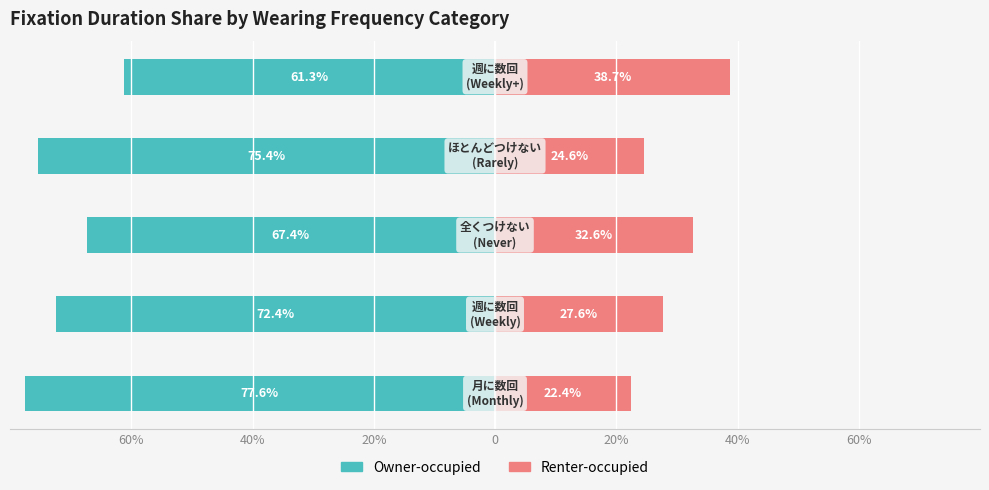

Are the bars horizontal?

Yes